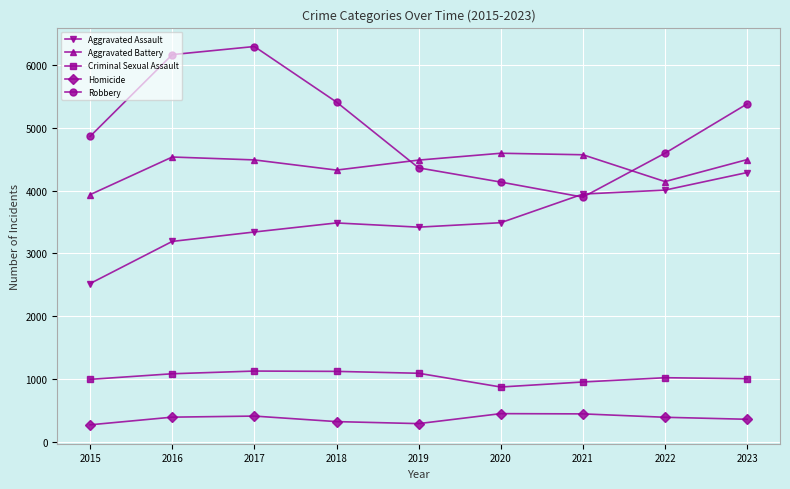

How many categories are shown in the chart?

9